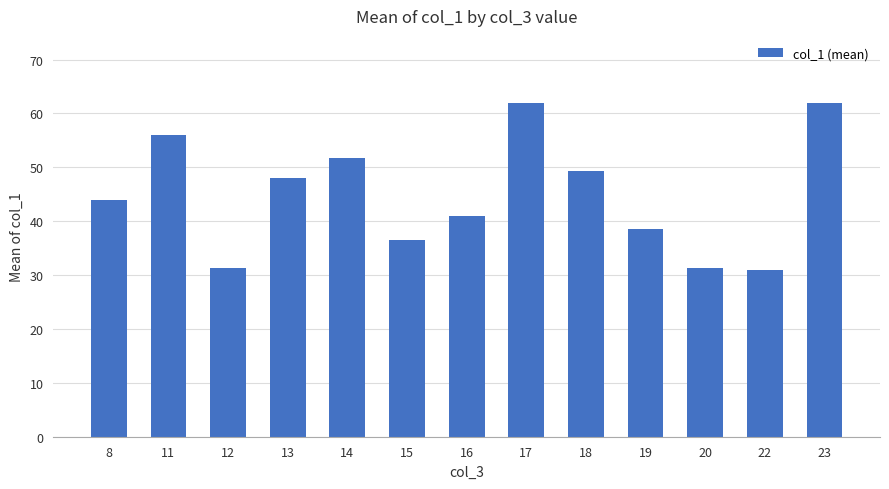

What is the value of the 1st bar from the left?

44.0